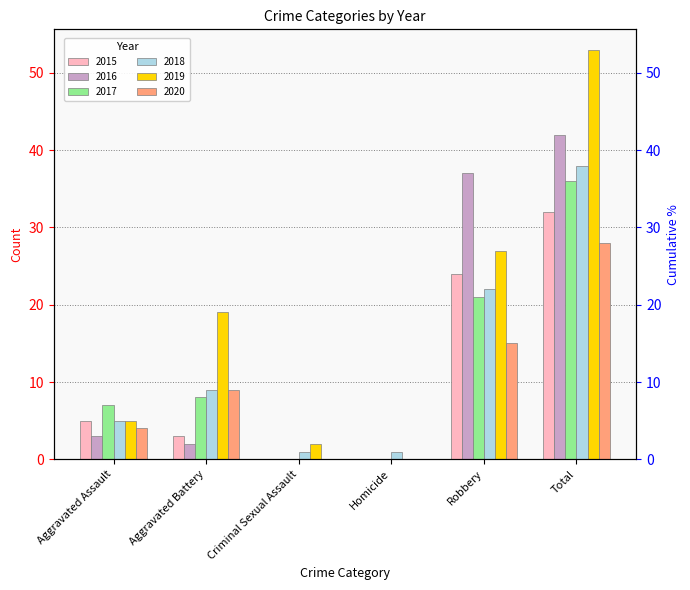

What is the difference between the maximum and minimum values in the 2015 series?

32